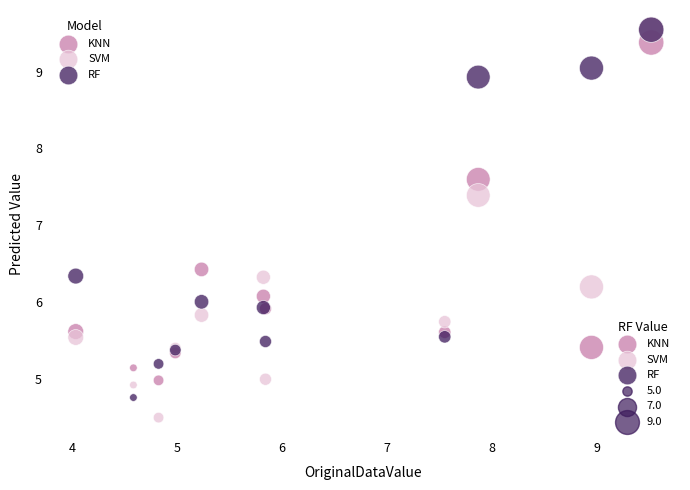

Across all series, what Y value is closest to 7?

7.4